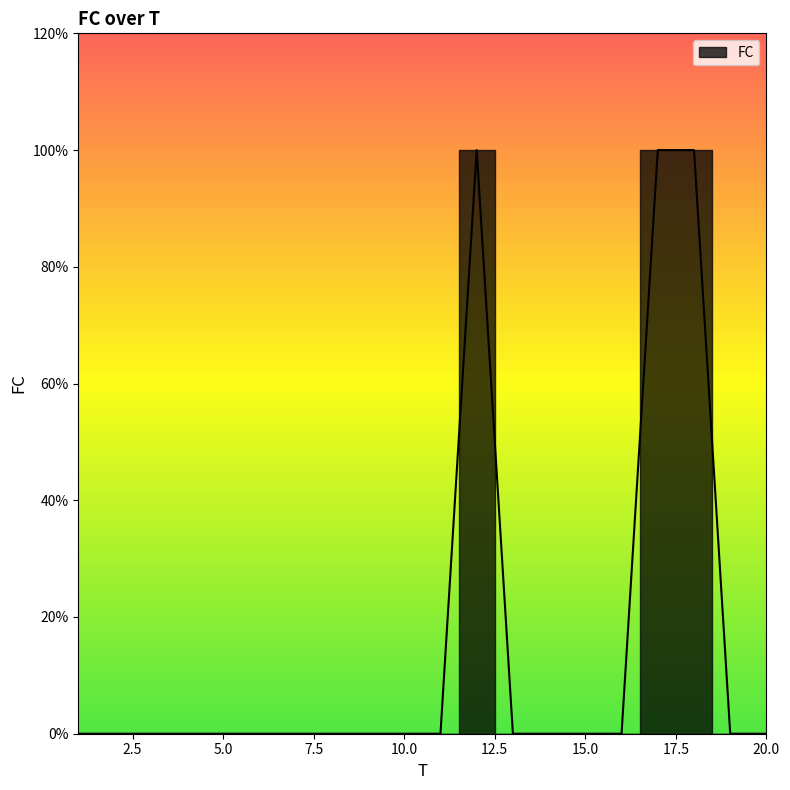

Which category has the lowest value across all series?

1